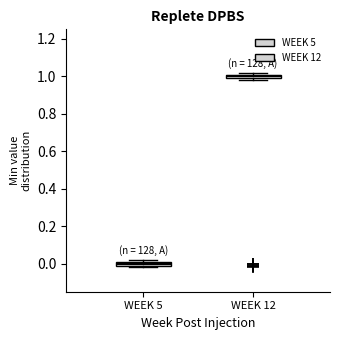

Where is the upper edge of the box for WEEK 5 on the y-axis? The values are not printed on the chart, so give them approximately, as read against the axis.

0.02